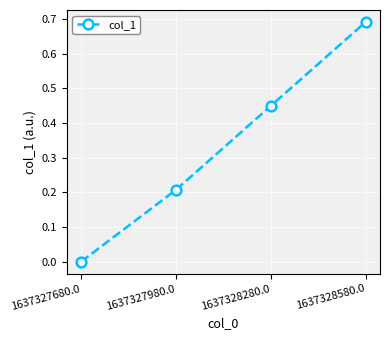

True or false: there are more than 0 points higher than both neighbors.

False